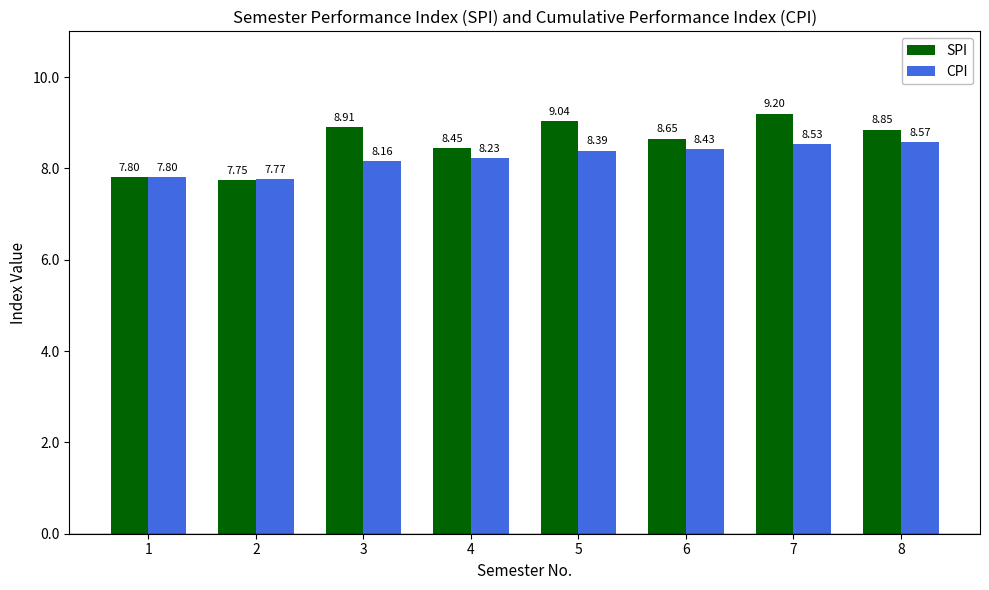

Does the chart contain any negative values?

No